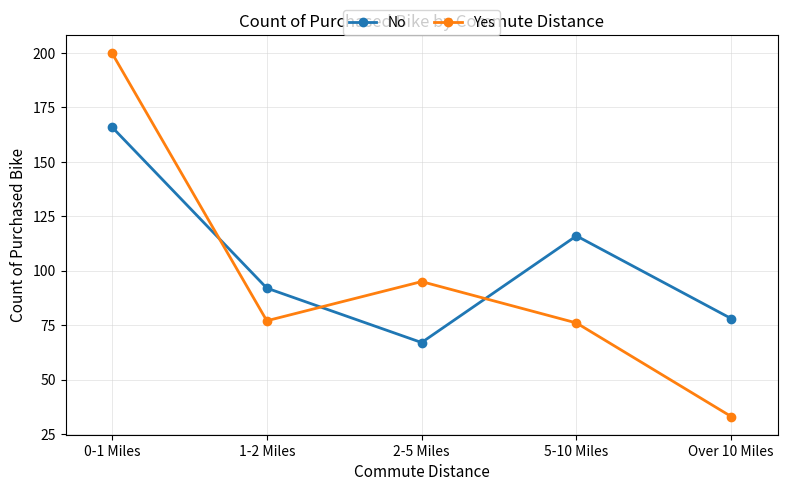

Is this an area chart (filled region under the line)?

No